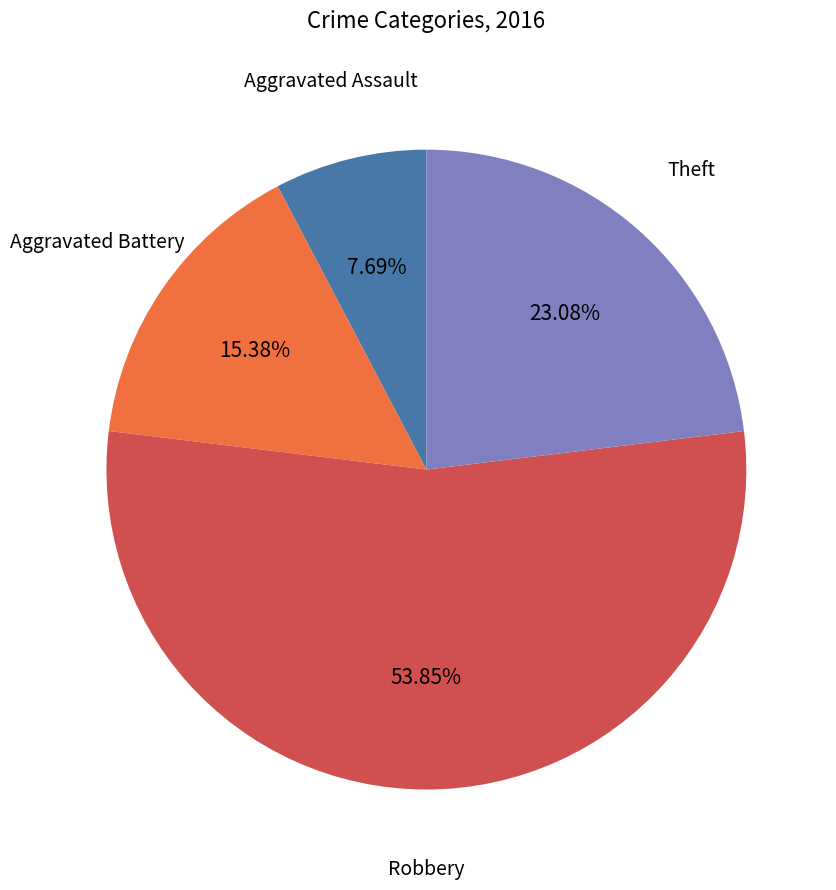

How many slices are in this pie chart?

4